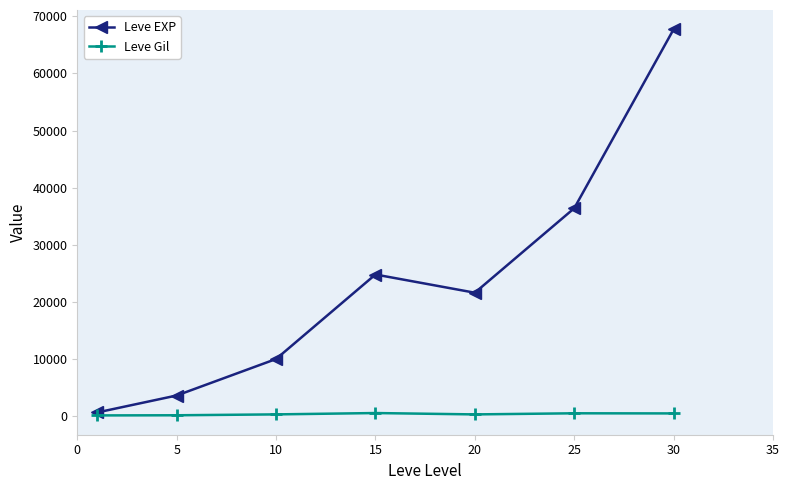

Rank the series by their maximum value, from highest to lowest.

Leve EXP, Leve Gil